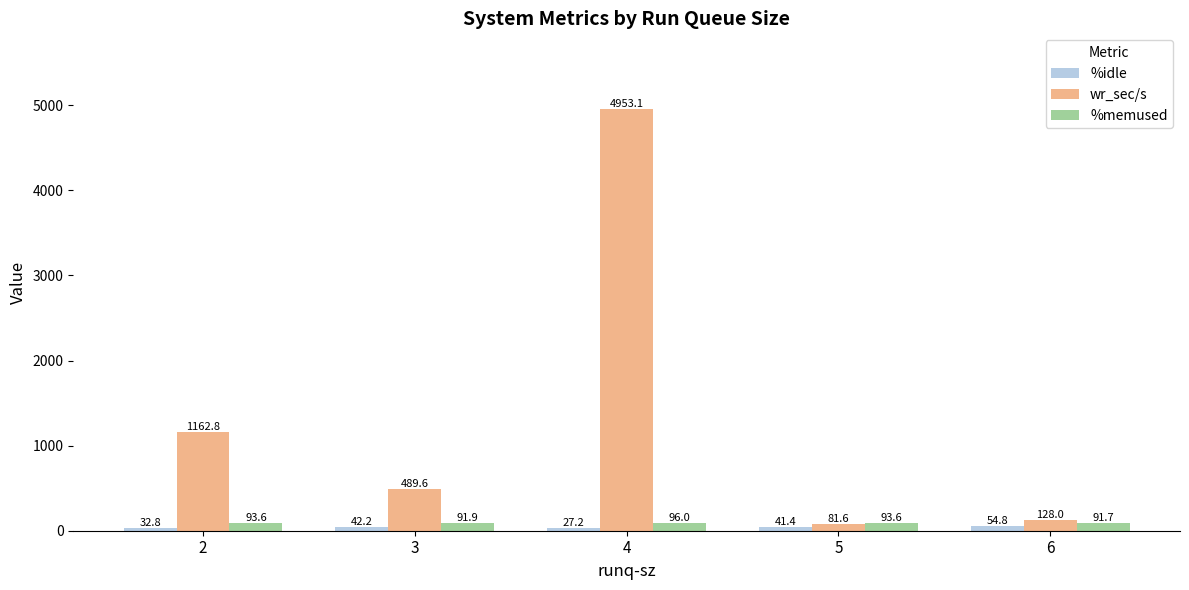

What is the difference between the maximum and minimum values in the wr_sec/s series?

4871.5